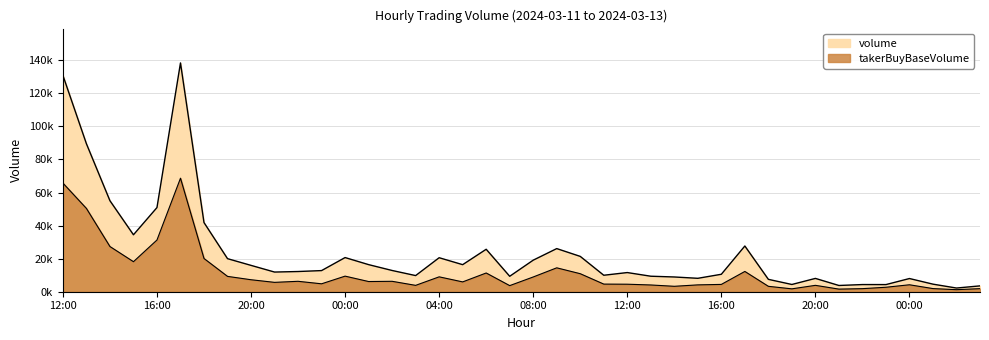

What is the value of the takerBuyBaseVolume point at the 23rd from the left?

10901.9